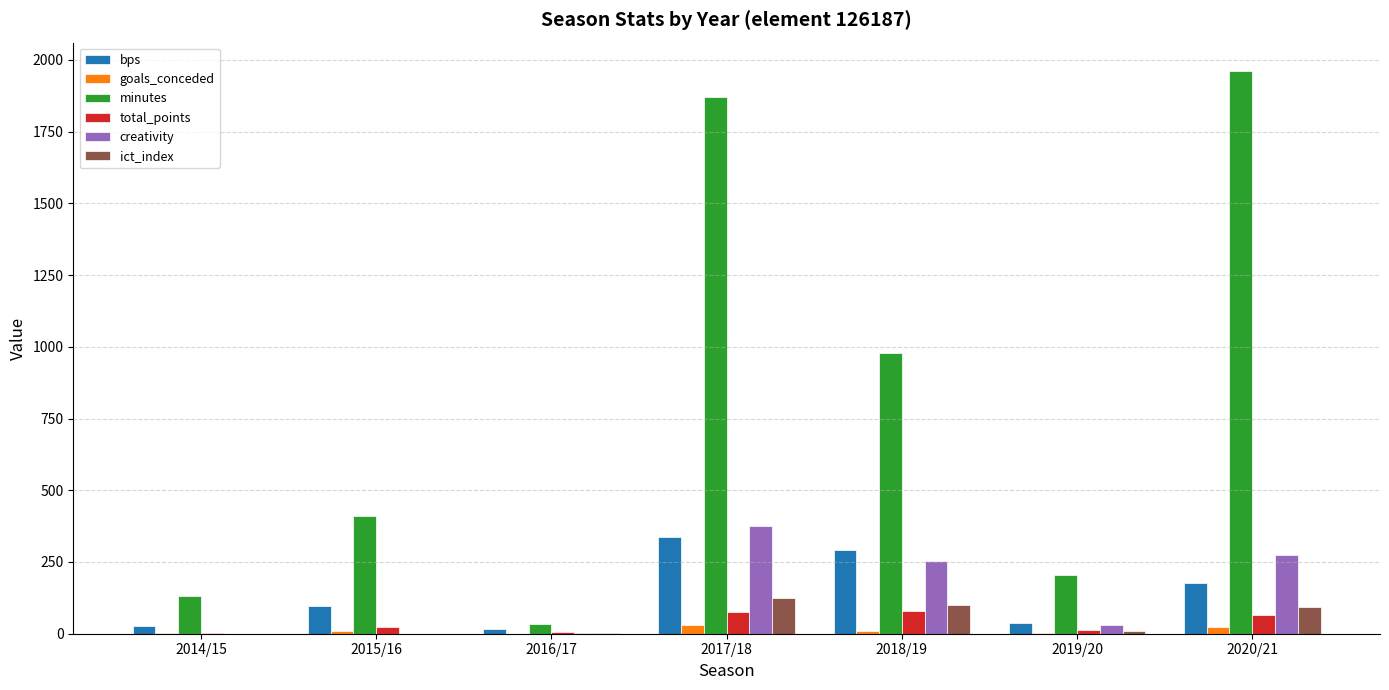

Between 2014/15 and 2019/20, which series saw the biggest shift?

minutes